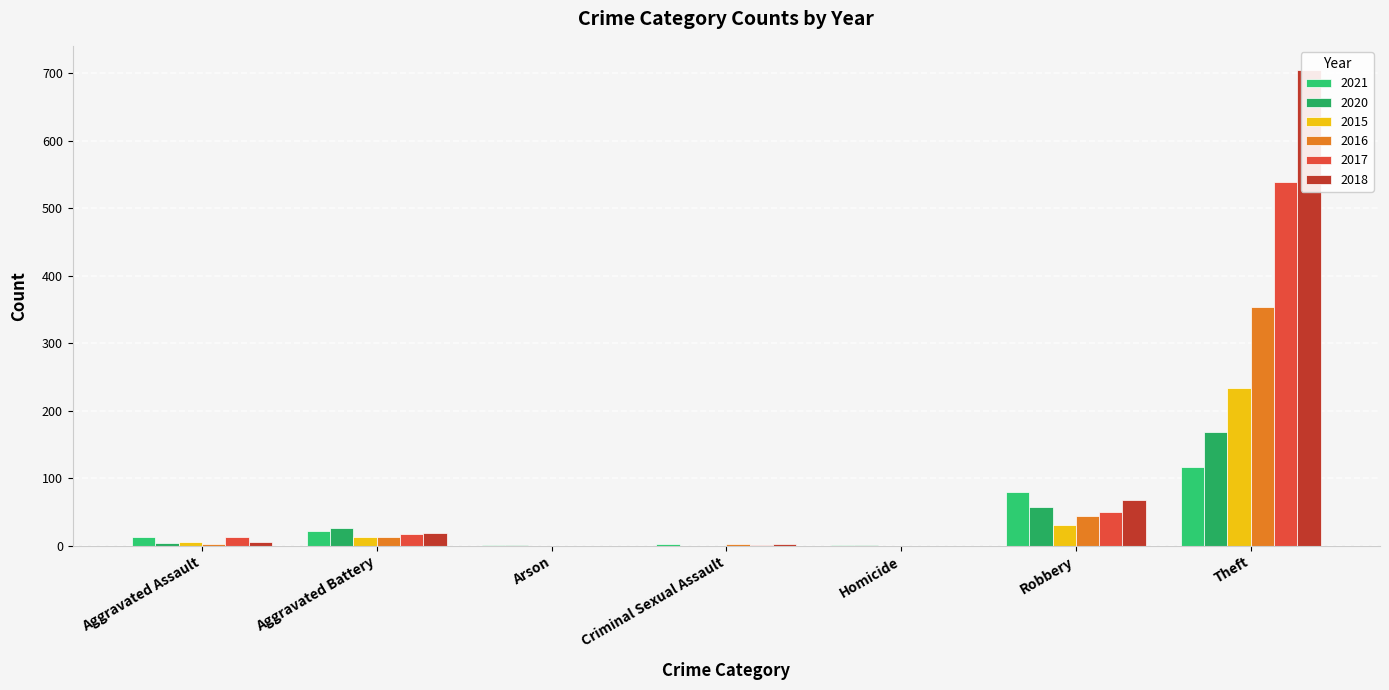

Reading left to right, transcribe all the data shown in this chart.

2021: 13	22	1	2	1	80	116
2020: 4	26	1	0	1	57	168
2015: 6	13	0	0	0	30	233
2016: 3	13	0	2	0	44	354
2017: 12	17	0	1	0	49	538
2018: 5	18	0	2	0	67	705